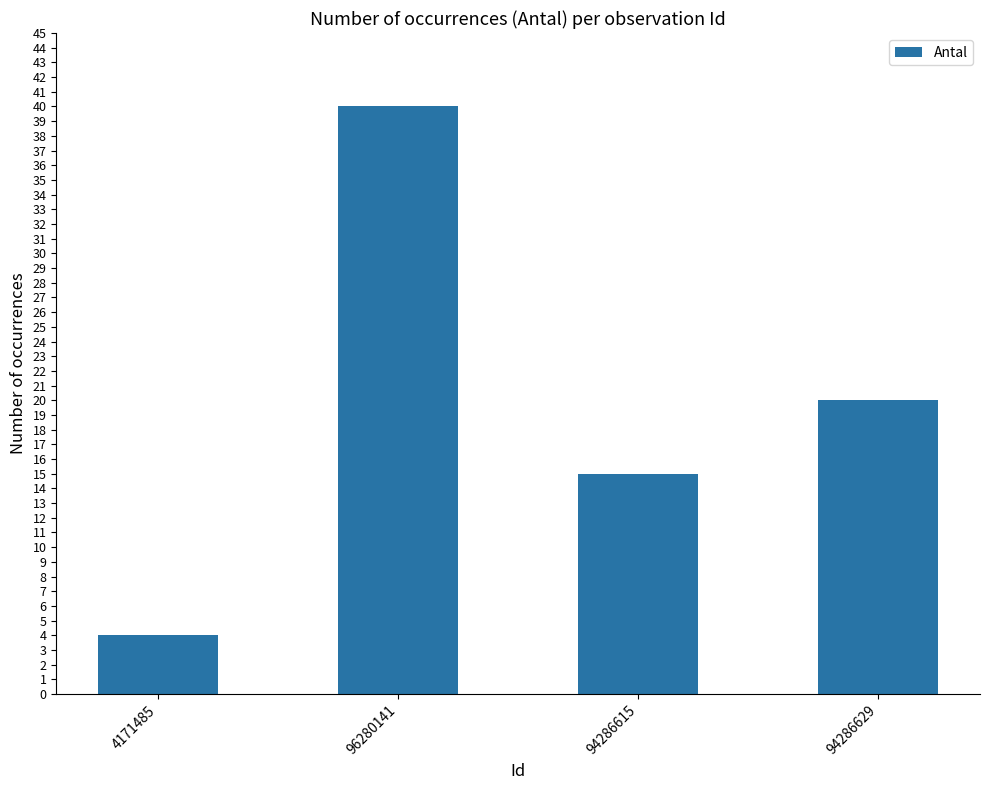

List the labels in order of value, smallest first.

4171485, 94286615, 94286629, 96280141